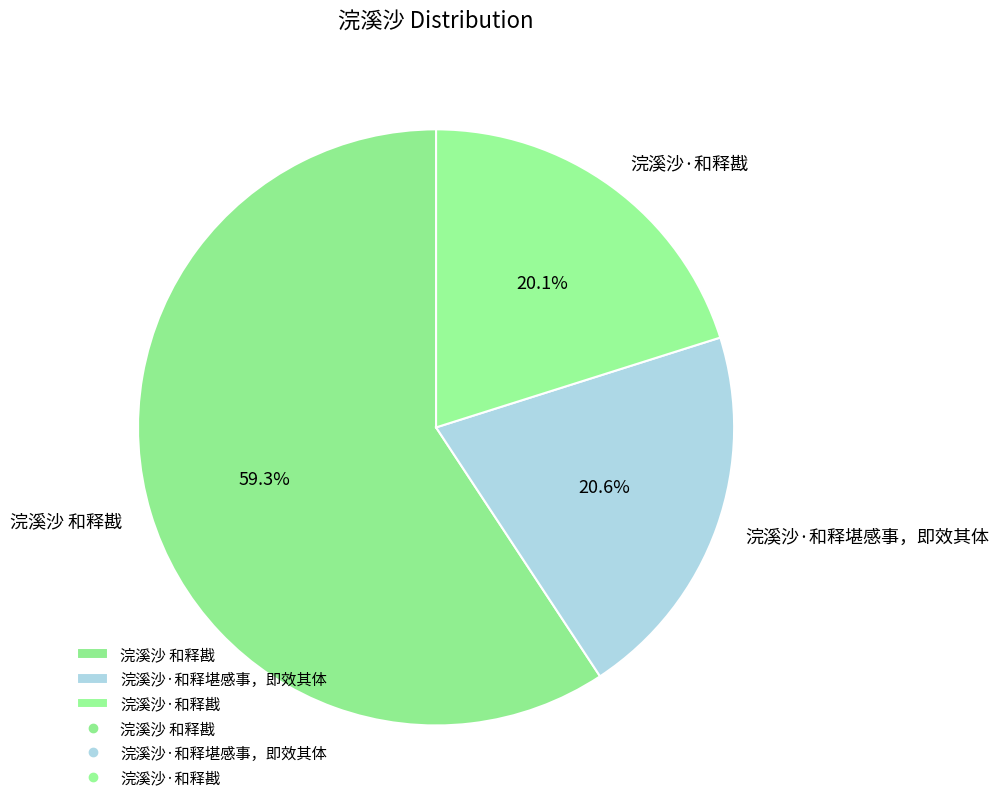

What is the ratio of the value at 浣溪沙·和释堪感事，即效其体 to the value at 浣溪沙·和释戡?

1.0